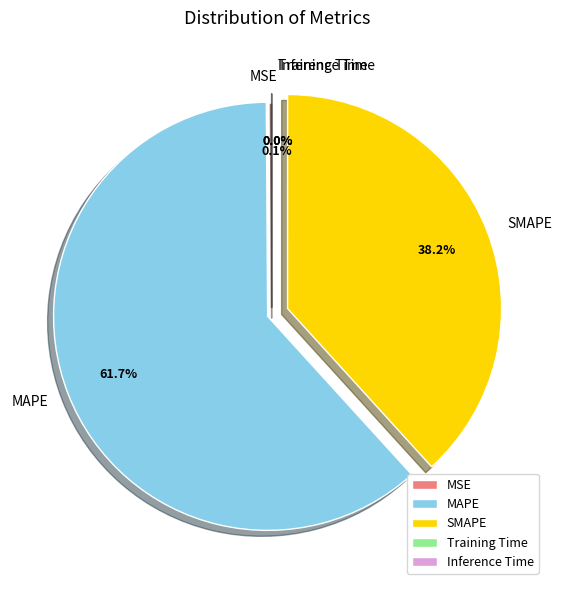

Which category accounts for the majority?

MAPE